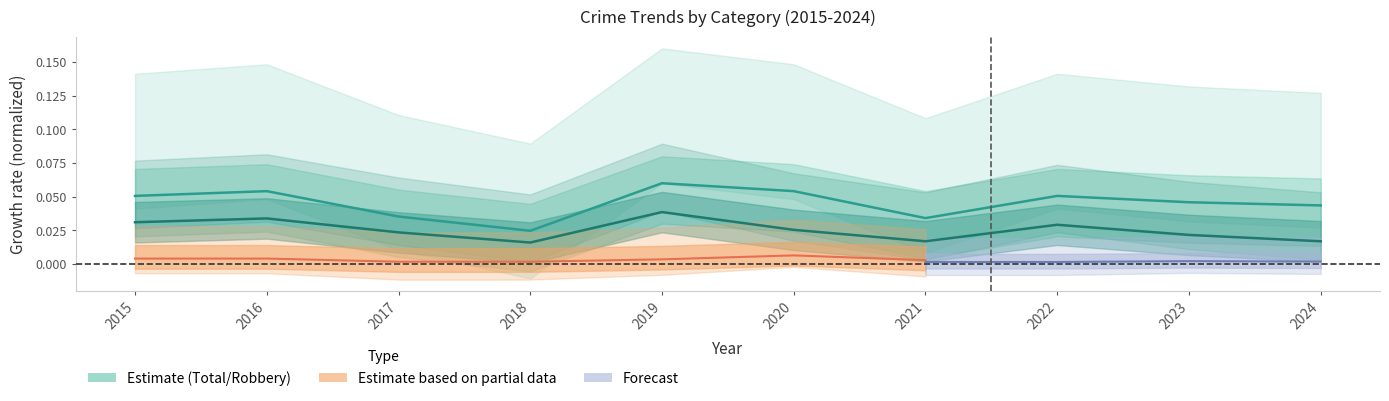

Reading left to right, what are all the values shown in this chart?

Robbery: 0.0	0.0	0.0	0.0	0.0	0.0	0.0	0.0	0.0	0.0
Total: 0.1	0.1	0.0	0.0	0.1	0.1	0.0	0.1	0.0	0.0